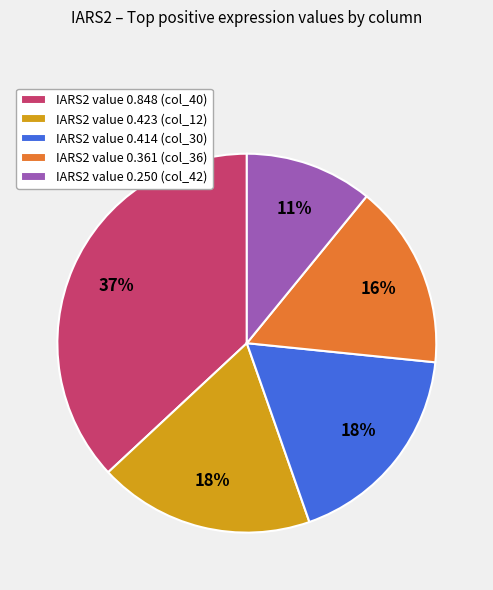

What percentage is the IARS2 value 0.361 (col_36) slice, to the nearest percent?

16%